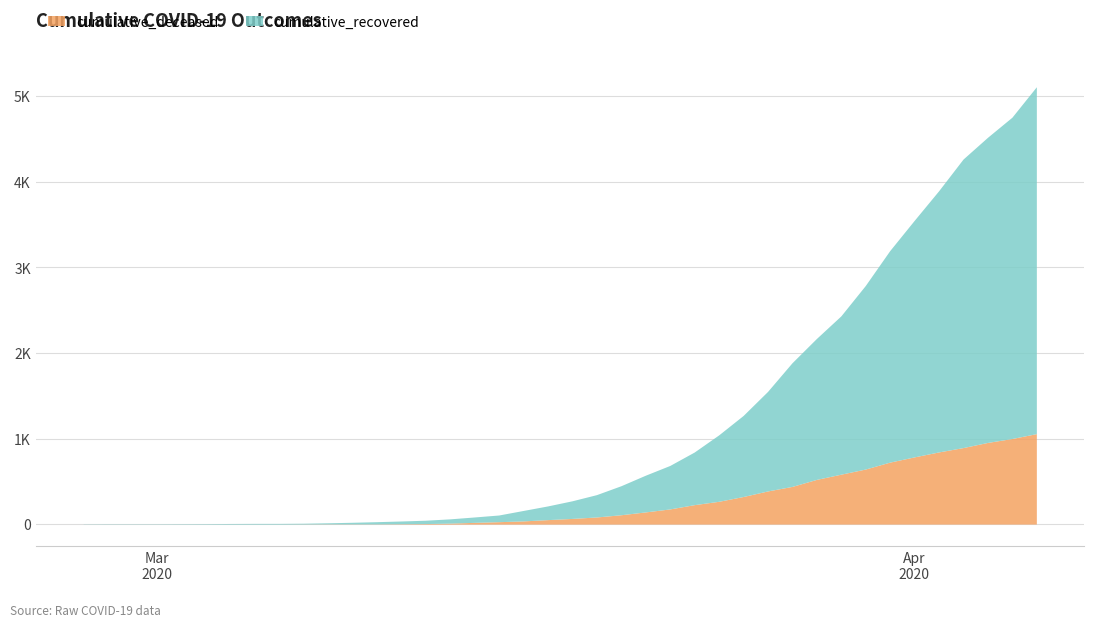

True or false: cumulative_deceased and cumulative_recovered intersect in this chart.

False